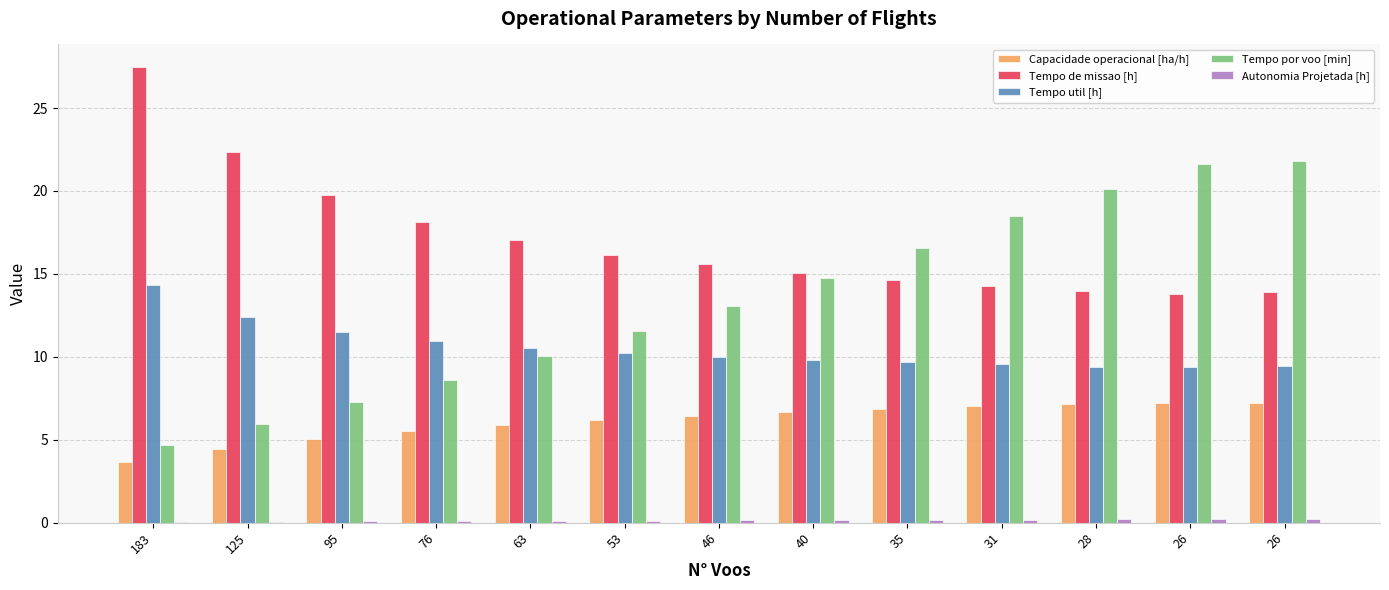

What is the difference between the maximum and minimum values in the Capacidade operacional [ha/h] series?

3.6